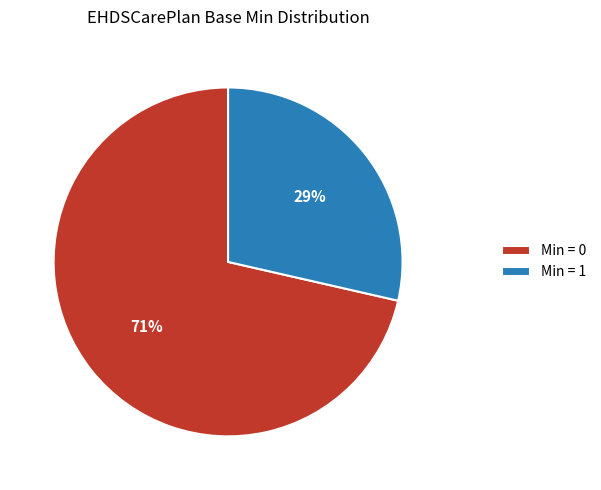

How many slices are in this pie chart?

2